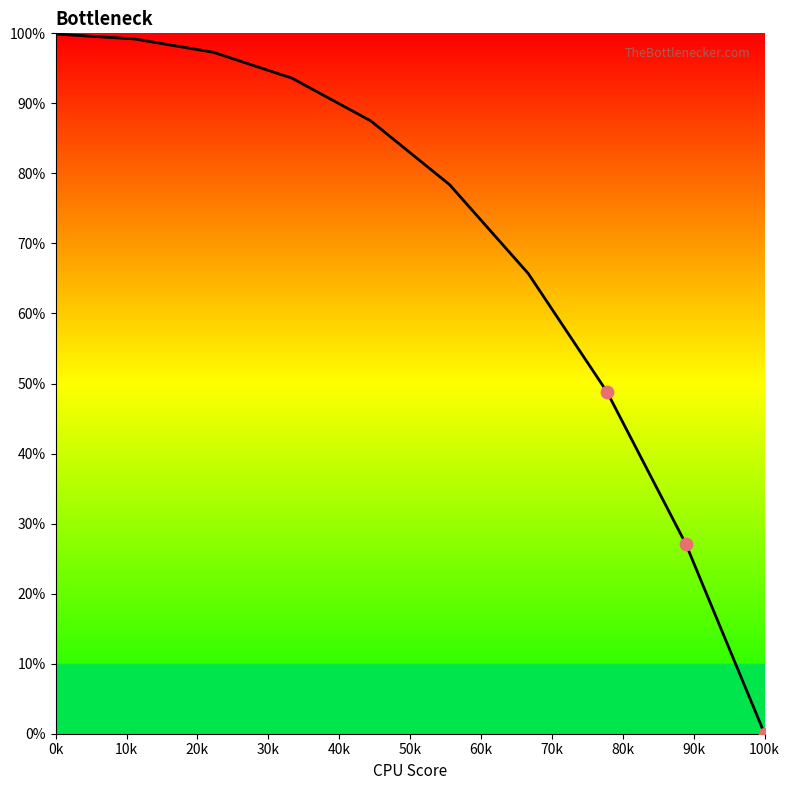

What is the difference between the maximum and minimum values?

99.9